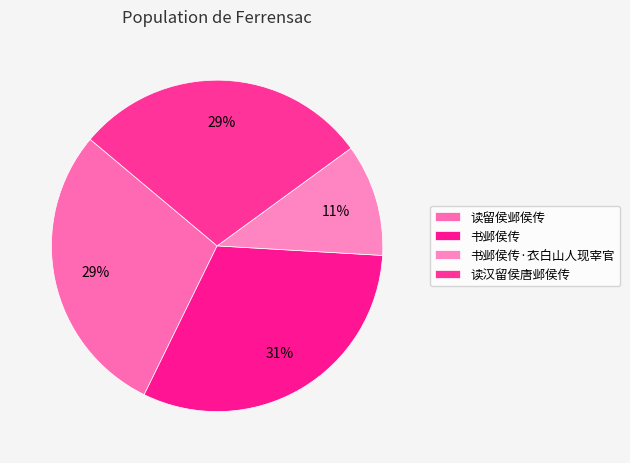

What is the largest slice in the pie chart?

书邺侯传